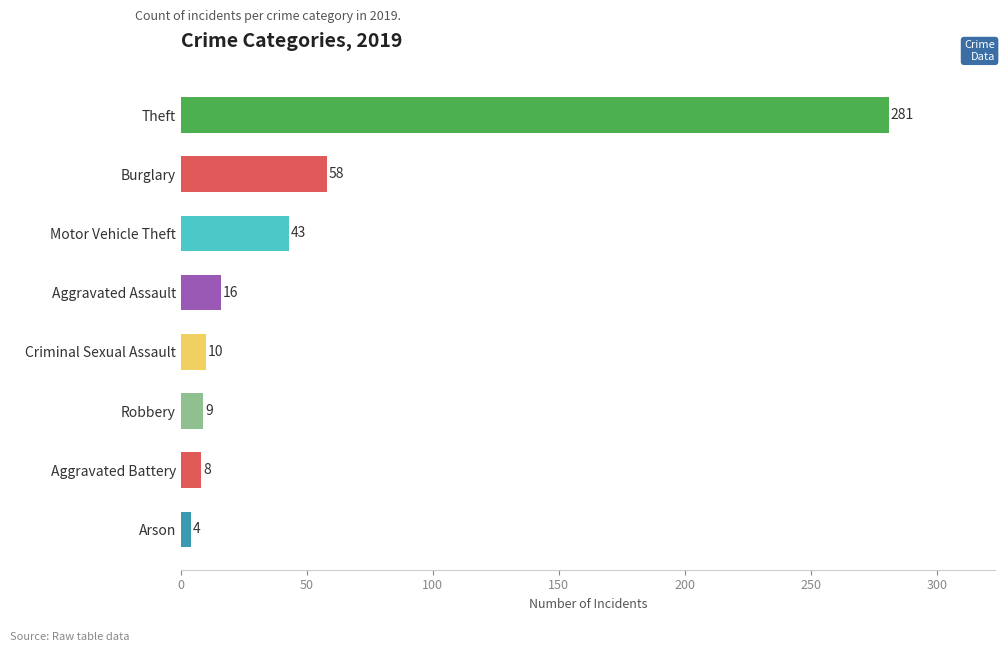

Reading bottom to top, transcribe all the data shown in this chart.

4	8	9	10	16	43	58	281